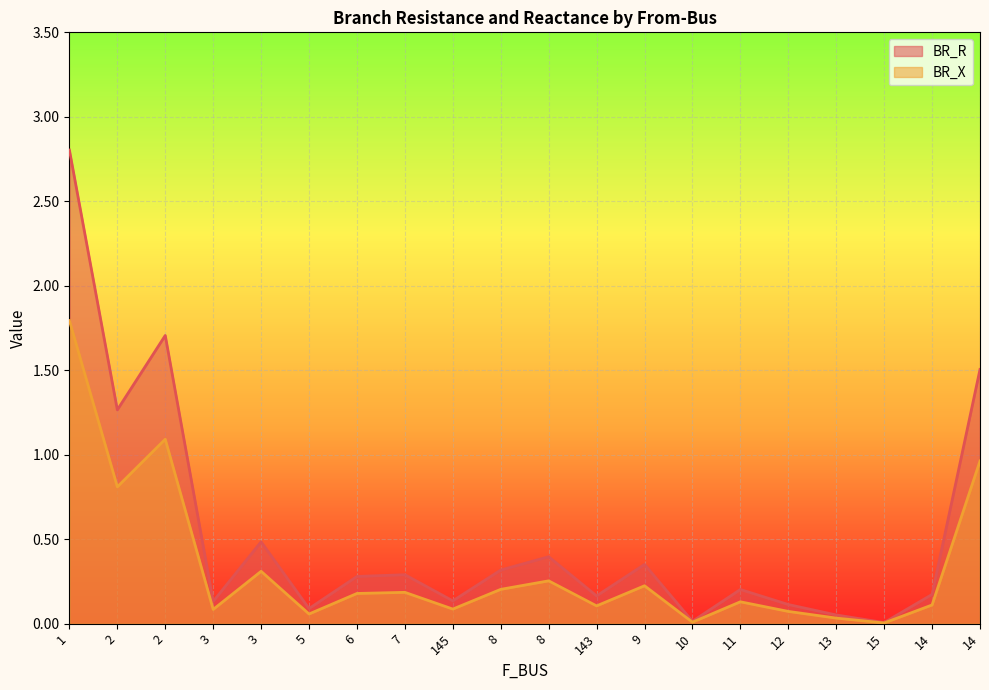

How many lines are shown in the chart?

2